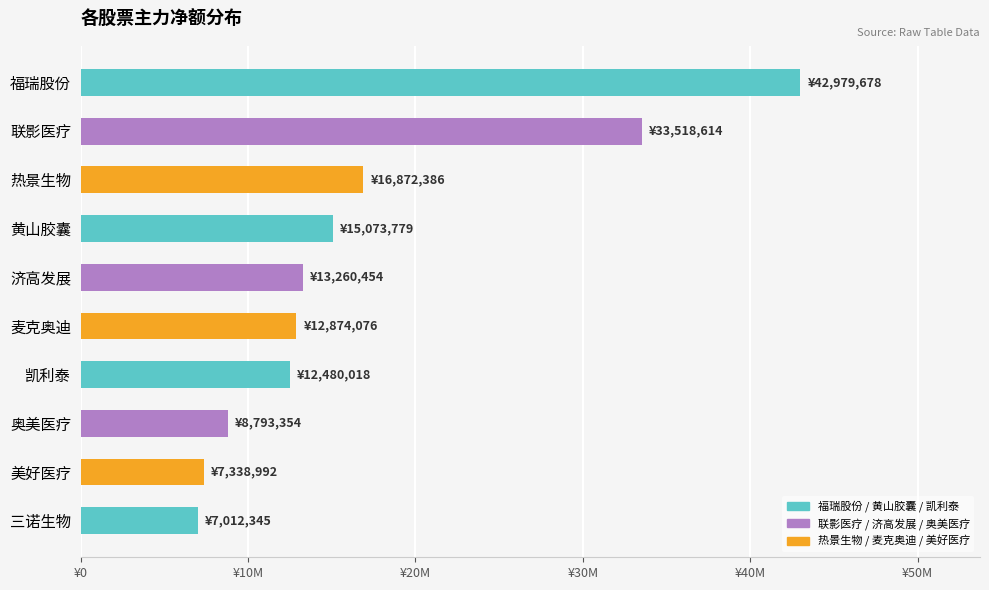

What is the average value?

17020370